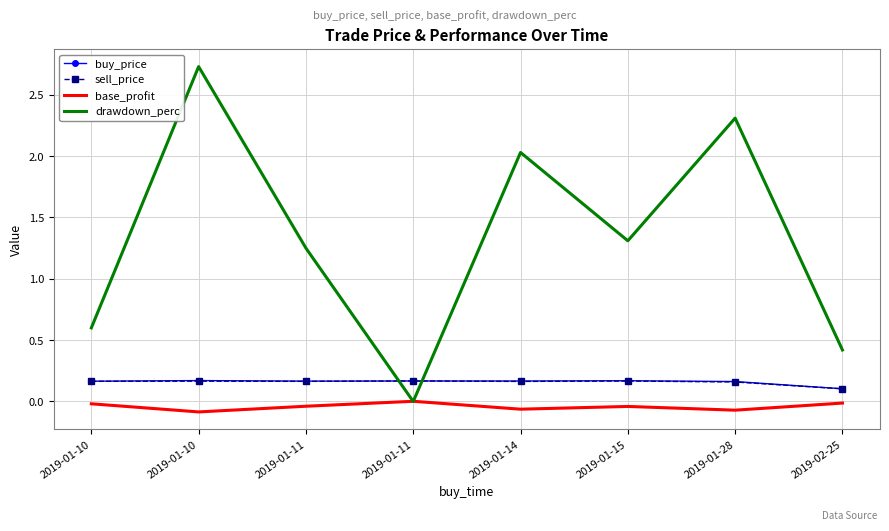

What are all the series names shown in the legend?

buy_price, sell_price, base_profit, drawdown_perc